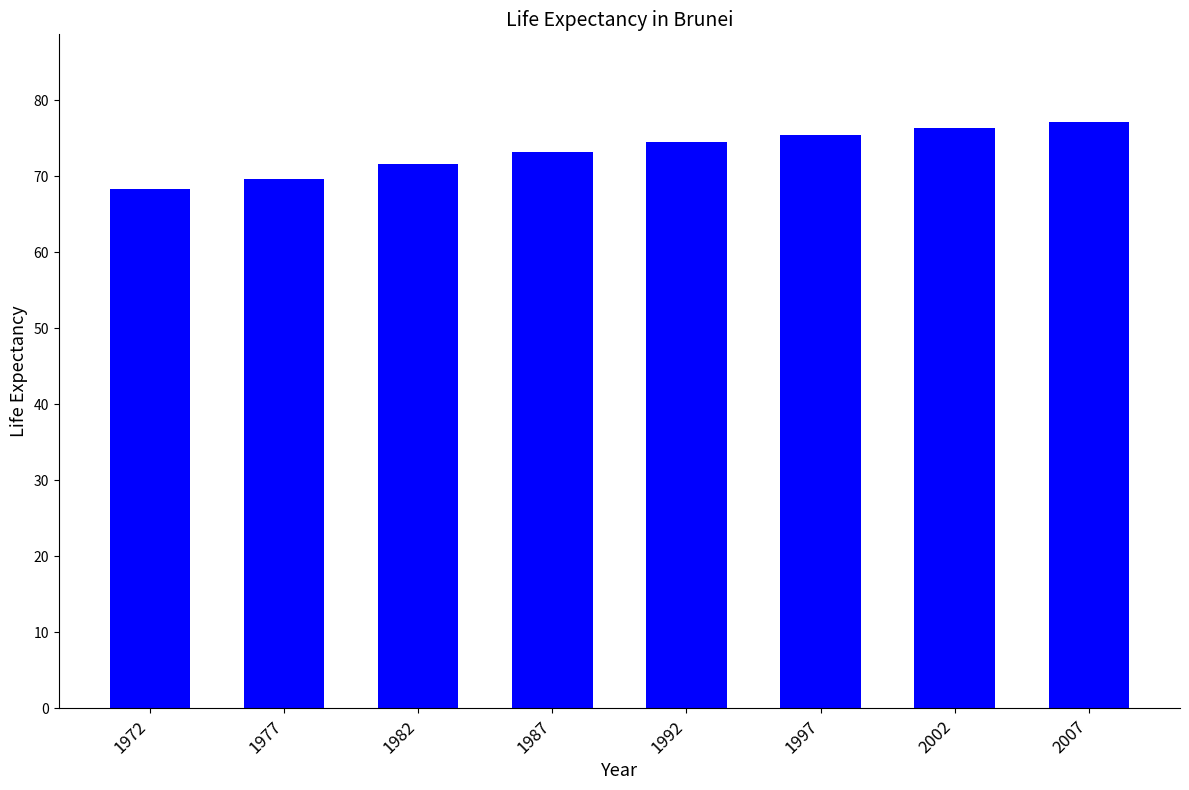

List the labels in order of value, smallest first.

1972, 1977, 1982, 1987, 1992, 1997, 2002, 2007